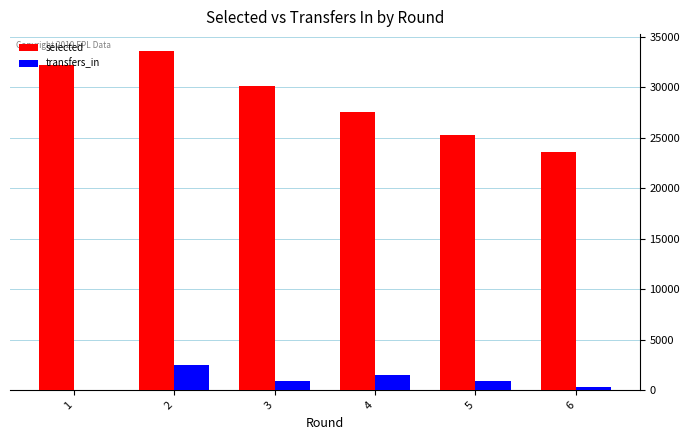

Which series has the widest spread of values?

selected